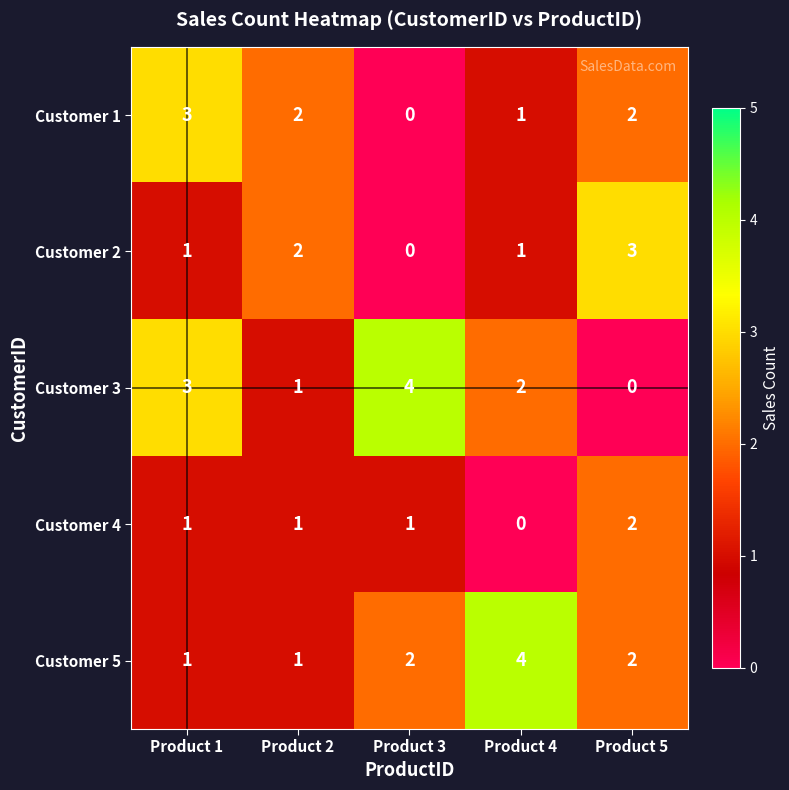

What is the difference between the second highest and minimum values in the Customer 3 series?

3